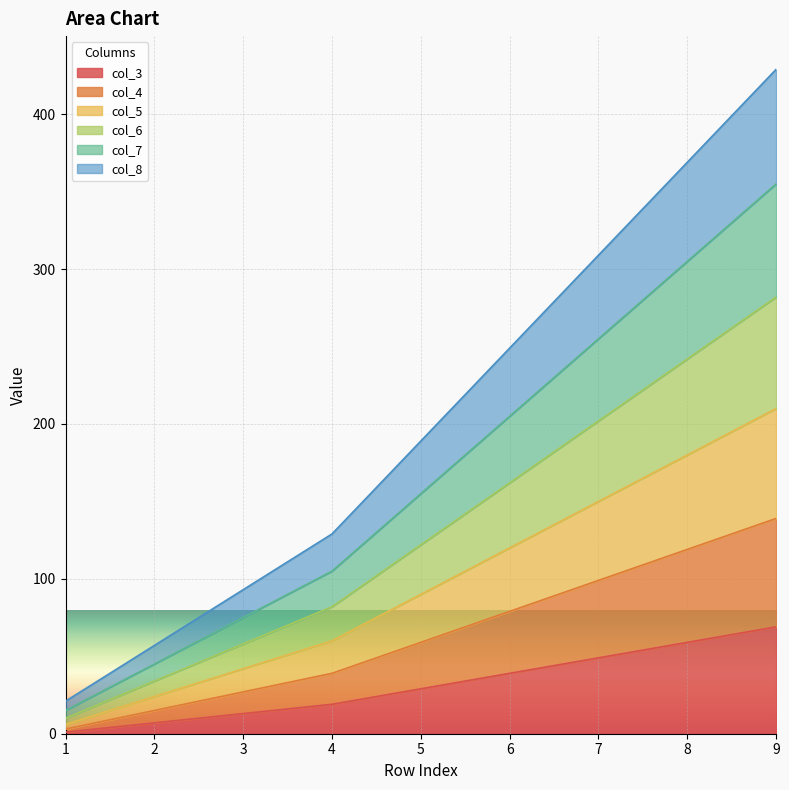

How many data points in col_7 are less than 155?

4